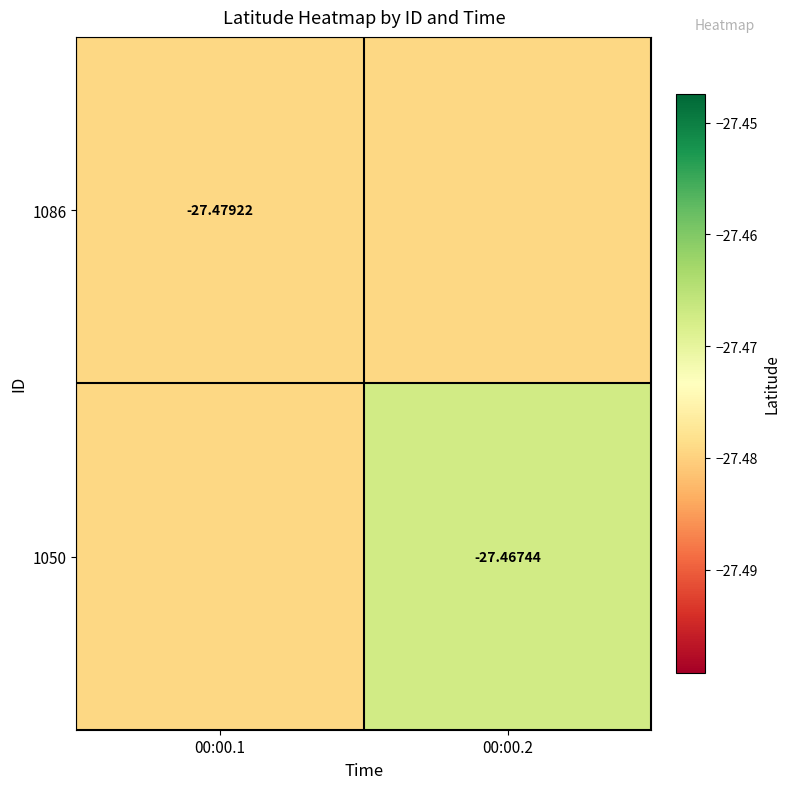

What is the sum of the 1050 values at 00:00.2 and 00:00.1?

-54.9